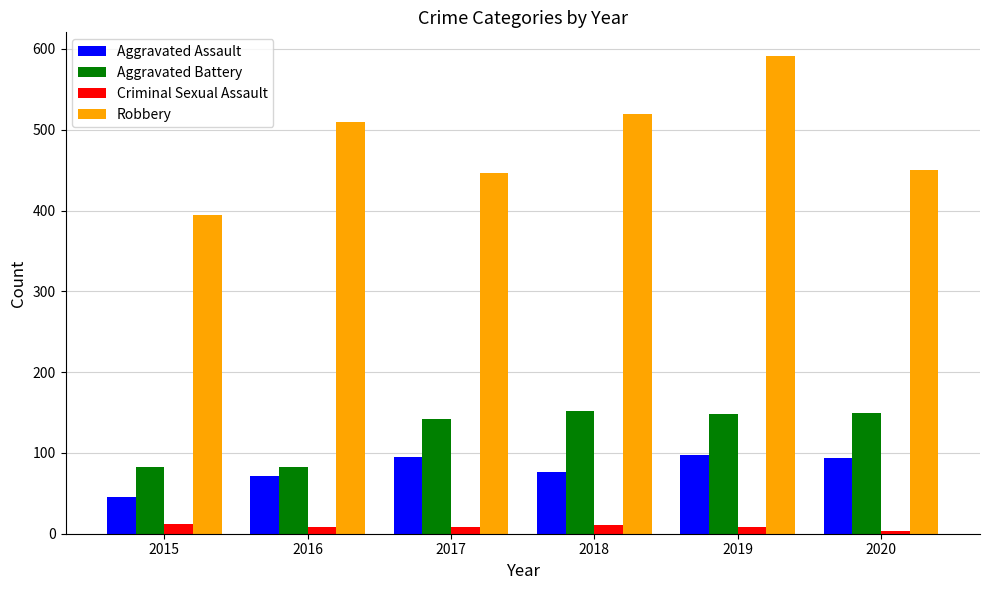

The value of Aggravated Battery at 2020 is 150. True or false?

True